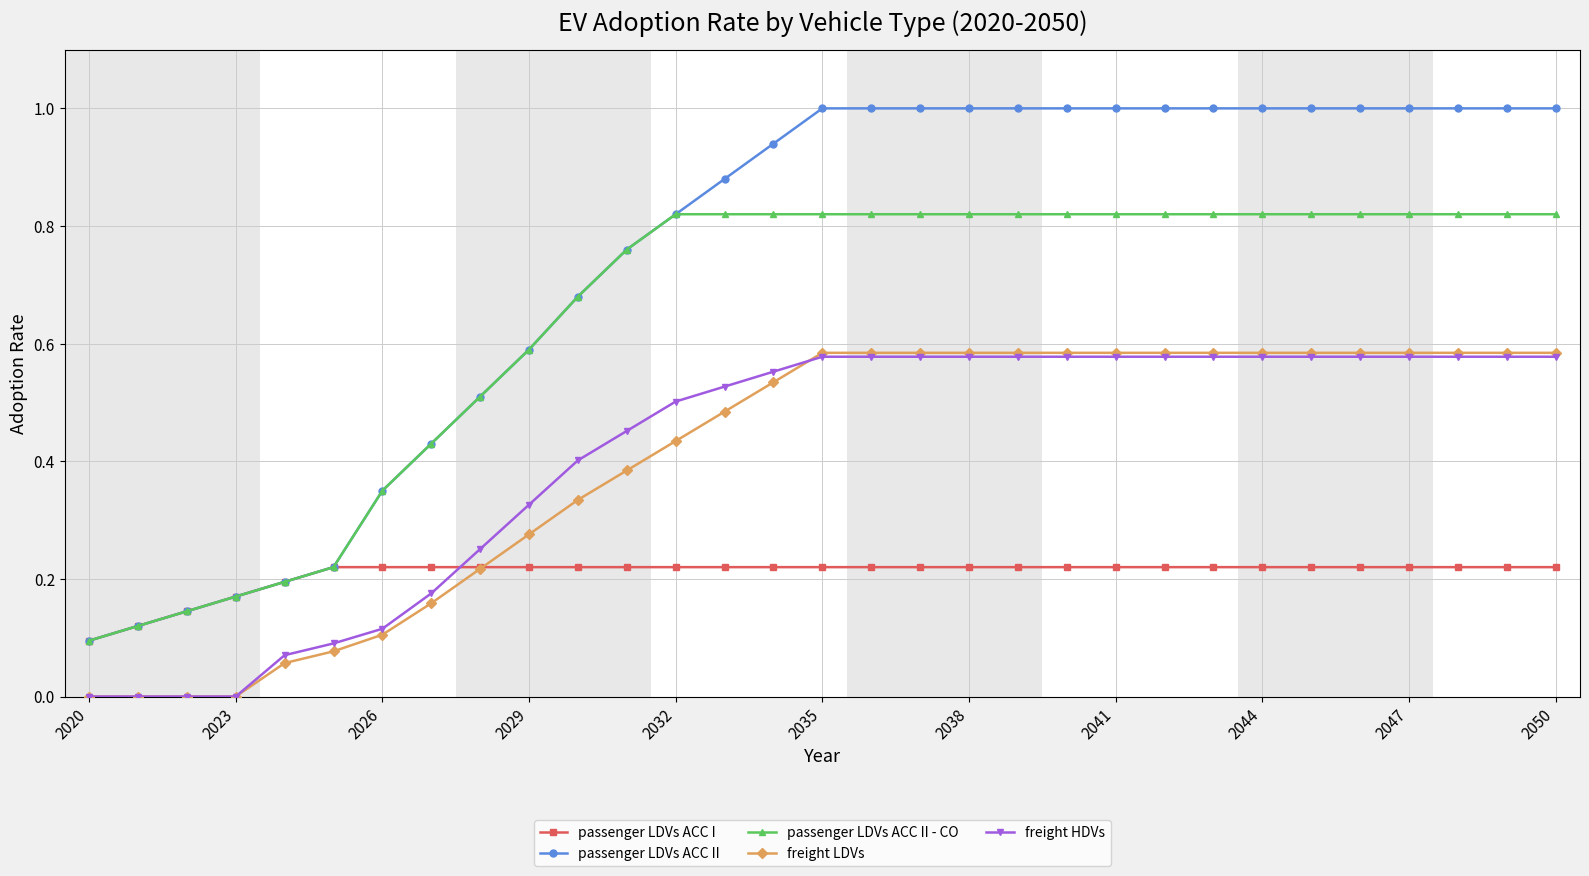

How many intersections are there between passenger LDVs ACC I and freight HDVs?

1